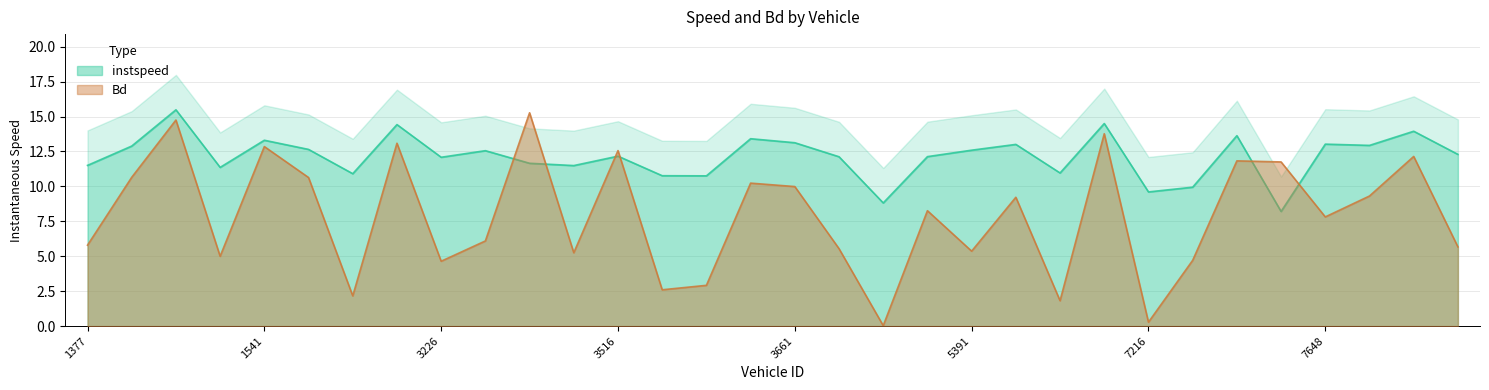

Between which two adjacent categories do instspeed and Bd first intersect?

3373 and 3385